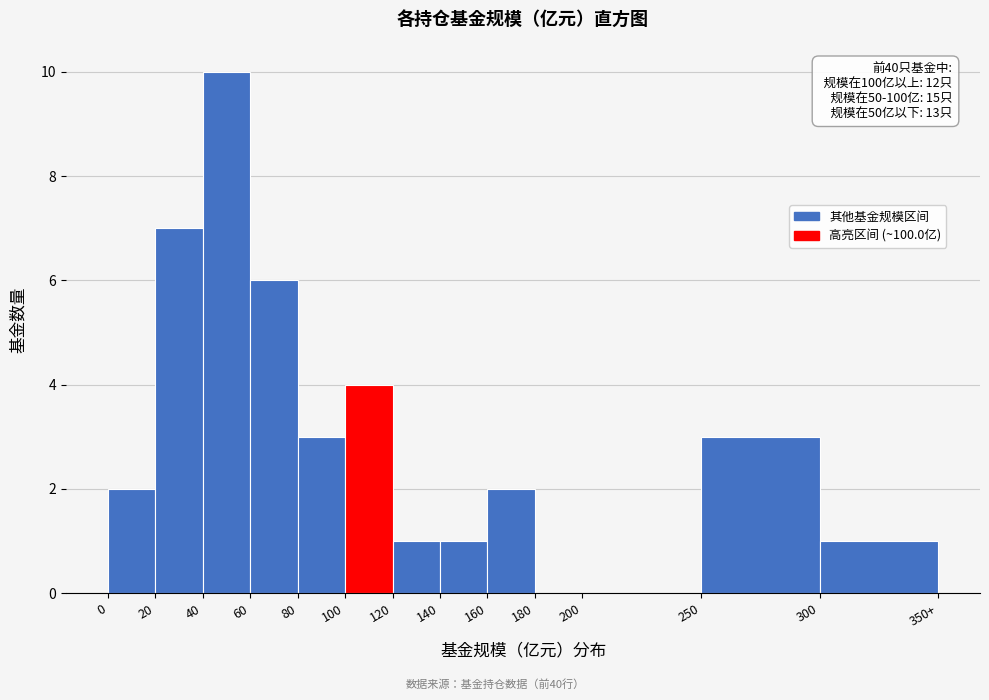

Reading left to right, list all the values displayed in this chart.

0=2	20=7	40=10	60=6	80=3	100=4	120=1	140=1	160=2	180=0	200=0	250=3	300=1